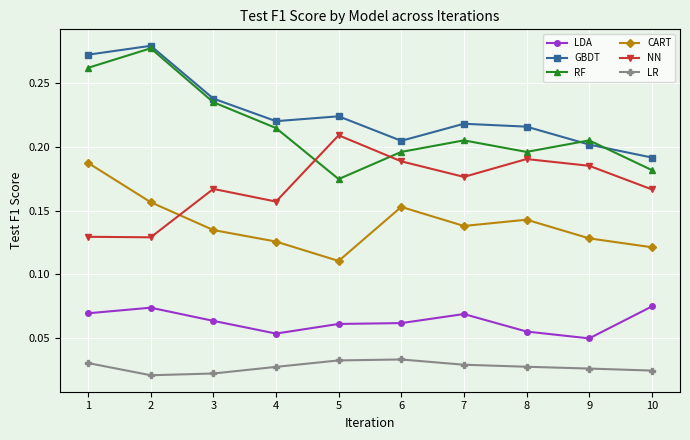

At which label is GBDT closest to 0?

10